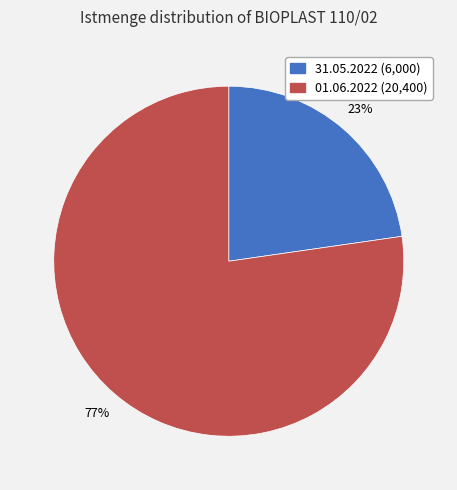

Which category has the biggest portion of the pie?

01.06.2022